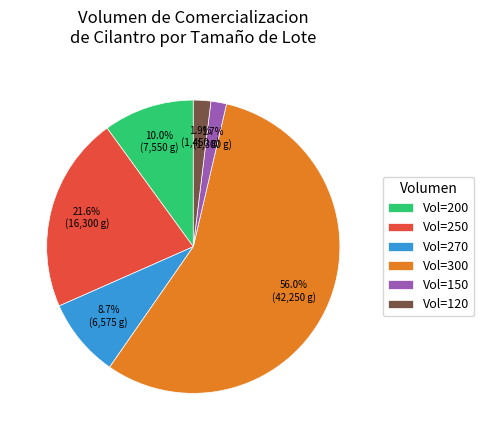

Do Vol=120 and Vol=300 together represent more than half of the pie?

Yes